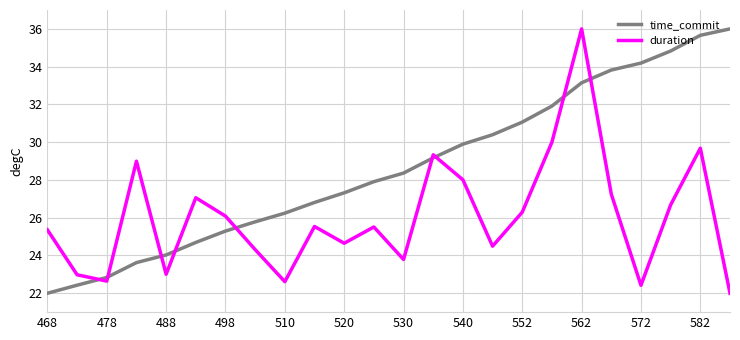

True or false: duration has more than 1 points higher than both neighbors.

True